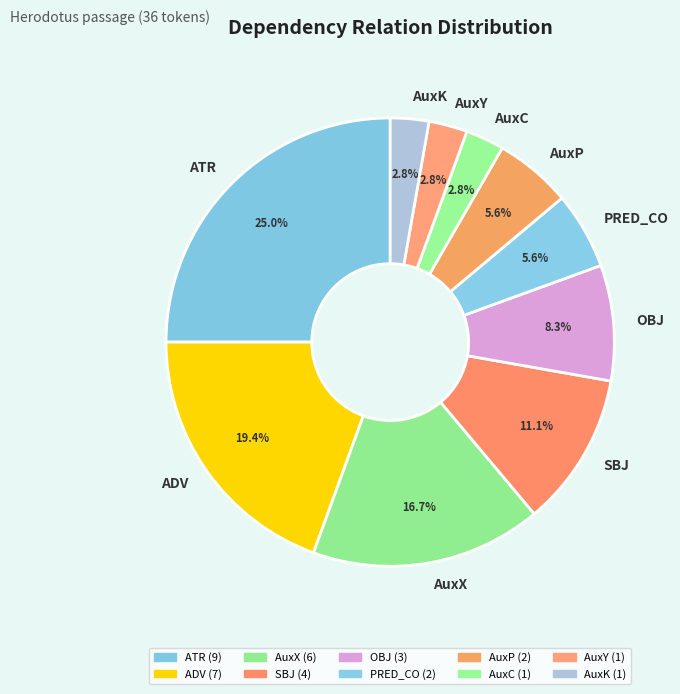

Does ADV represent more than half of the total?

No